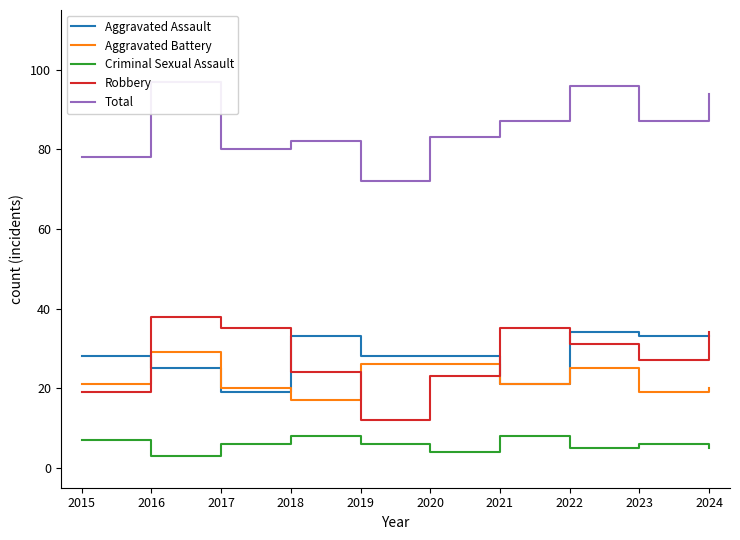

How many distinct data groups are displayed?

5